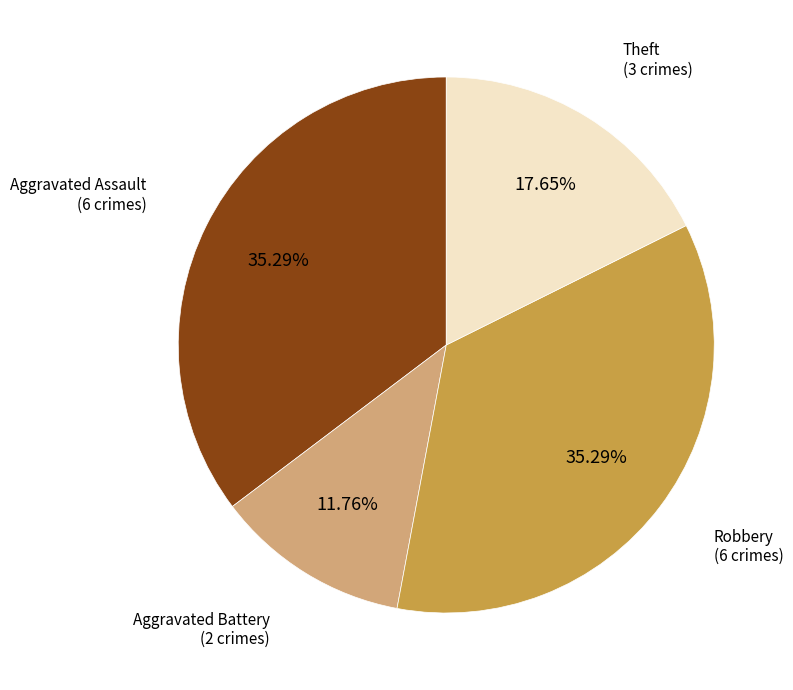

How many slices are in this pie chart?

4